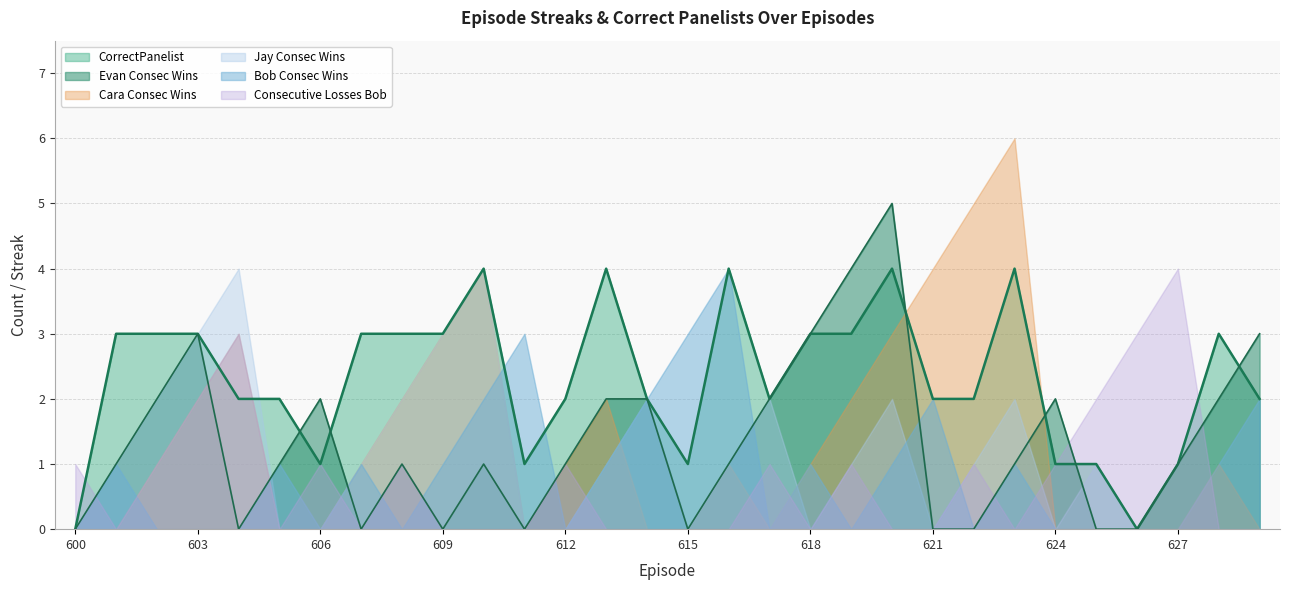

What is the sum of all Cara Consec Wins values?

42